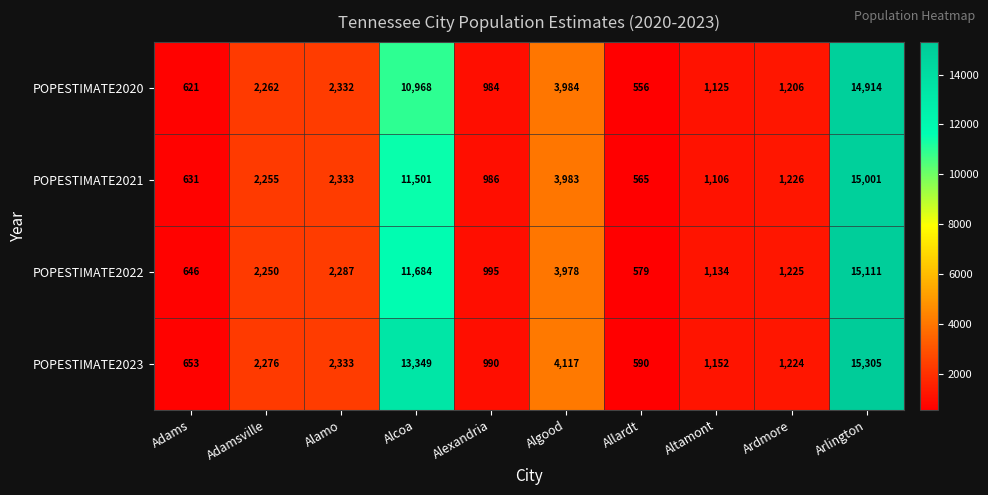

Which series has the largest range (max minus min)?

POPESTIMATE2023